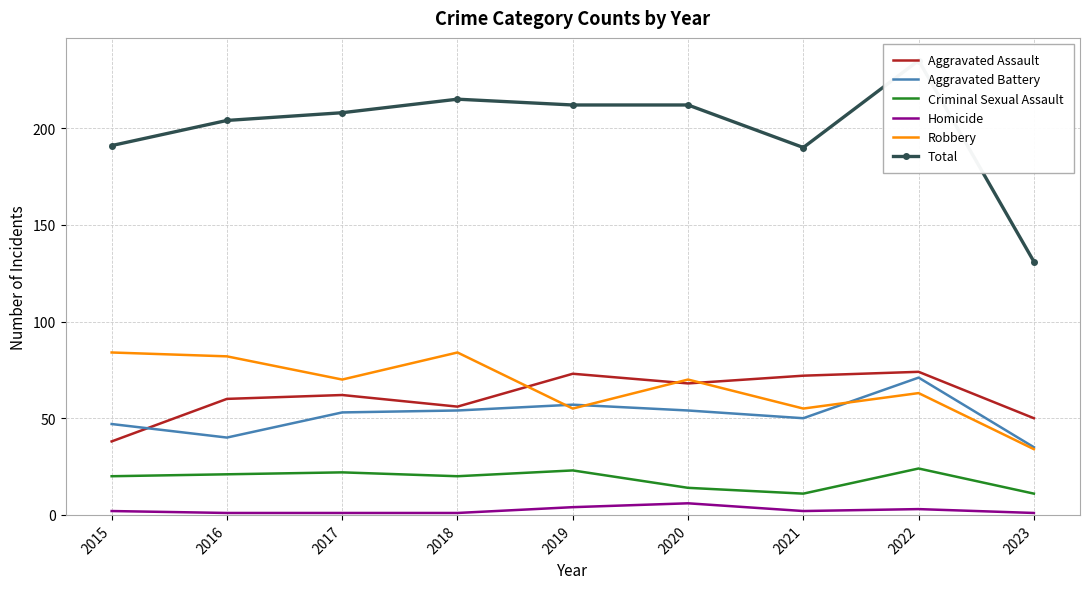

Read the Aggravated Battery value at 2017, to the nearest 10.

50